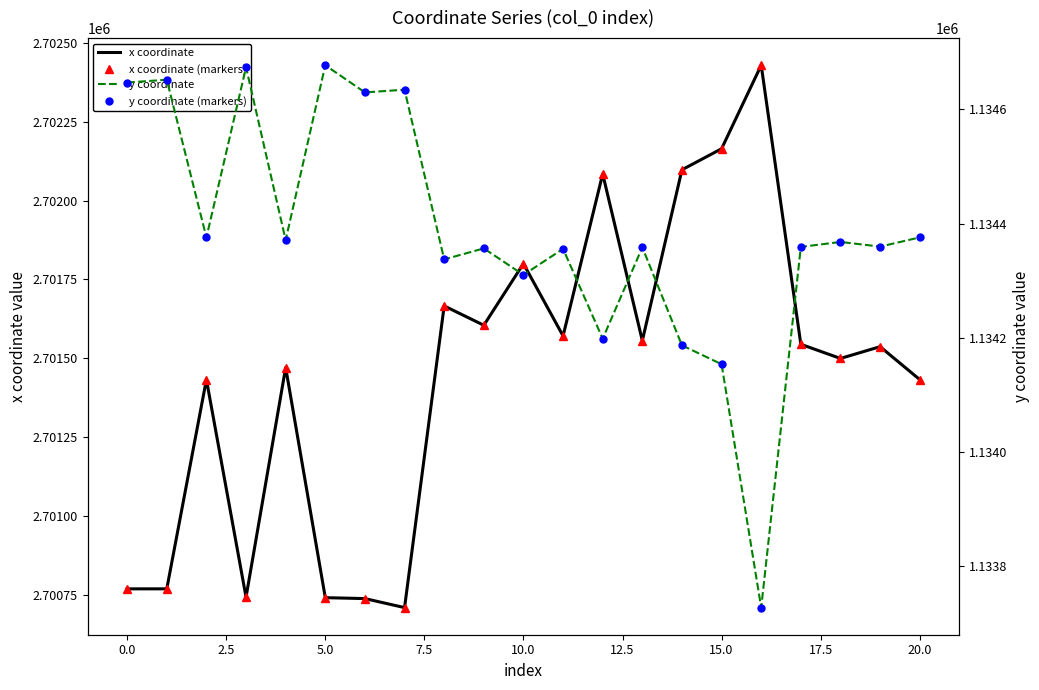

In y coordinate (markers), how many points are lower than both neighbors (excluding endpoints)?

8